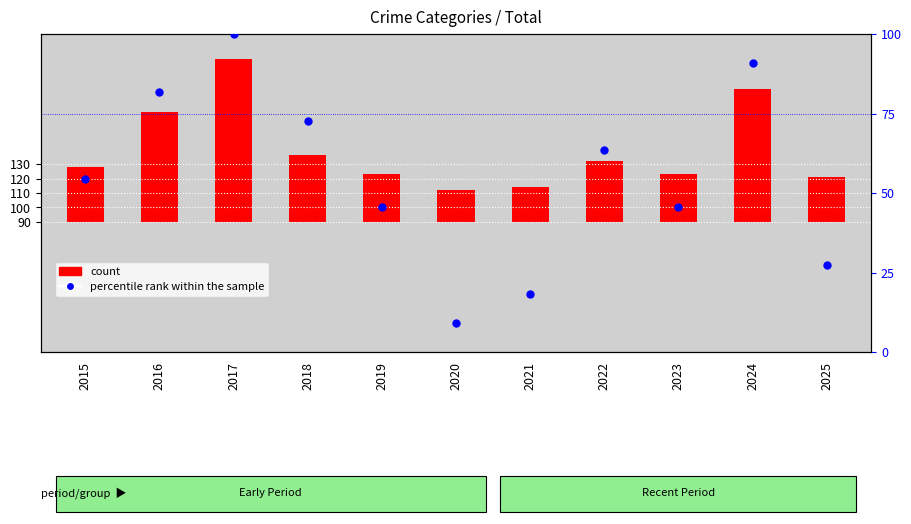

Which series reaches the maximum Y coordinate?

count